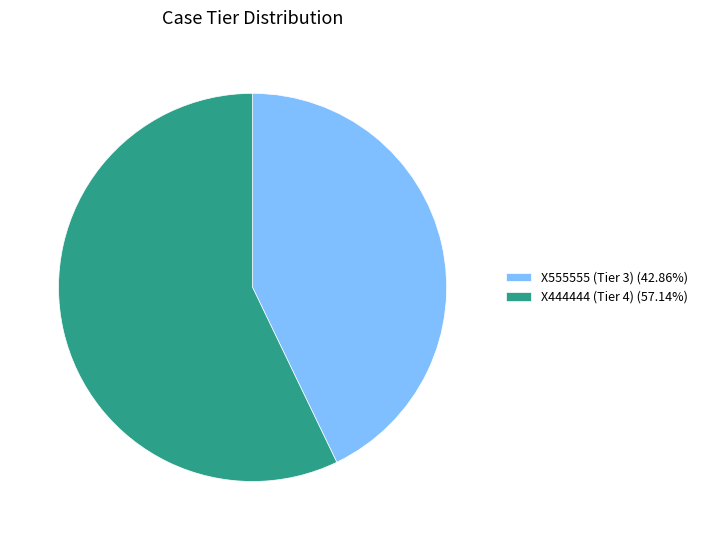

Is the sum of X555555 (Tier 3) (42.86%) and X444444 (Tier 4) (57.14%) greater than half?

Yes